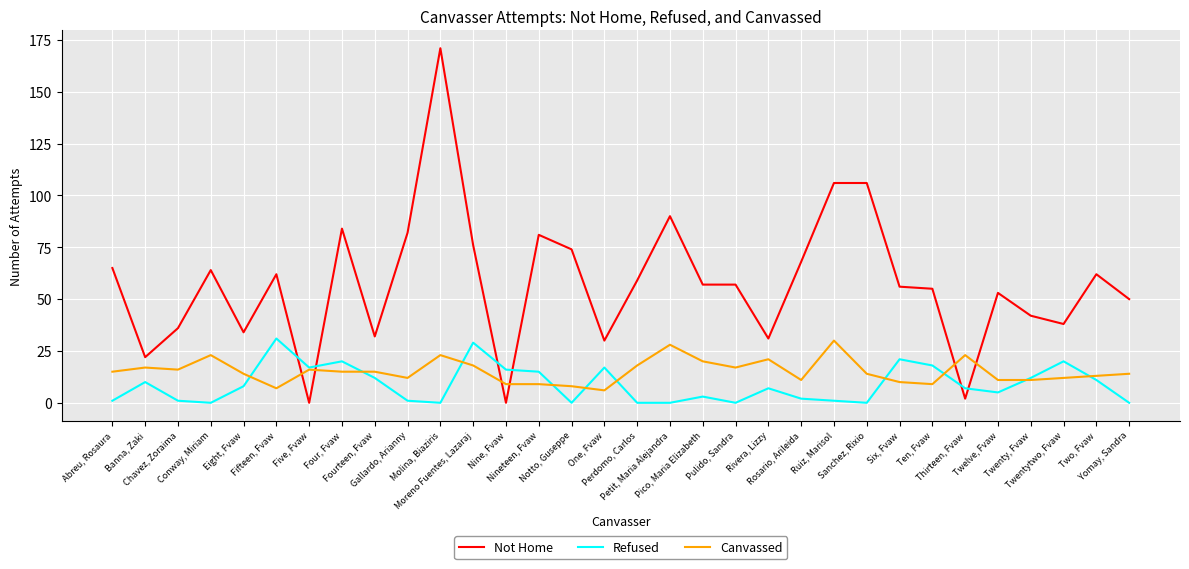

What is the greatest value displayed?

171